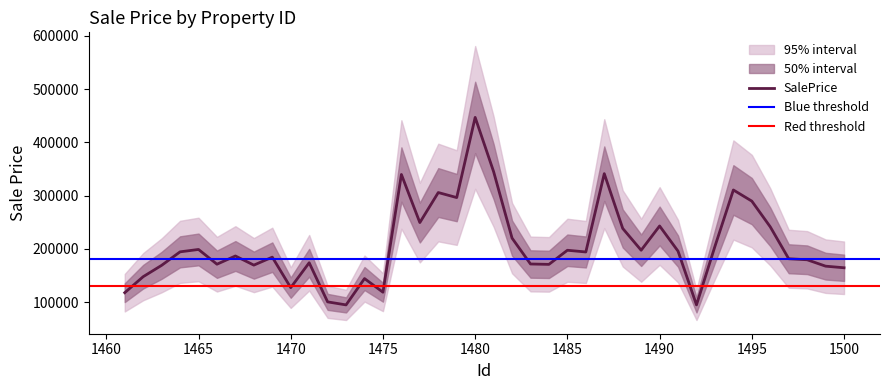

At which category does SalePrice reach its first local peak?

1465